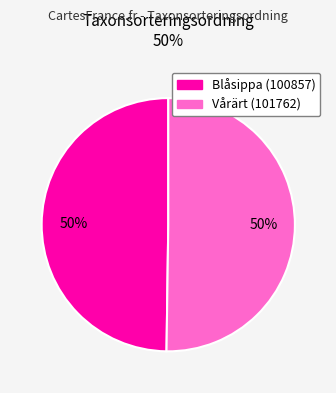

Approximately how many times larger is the value at Vårärt compared to Blåsippa?

1.0